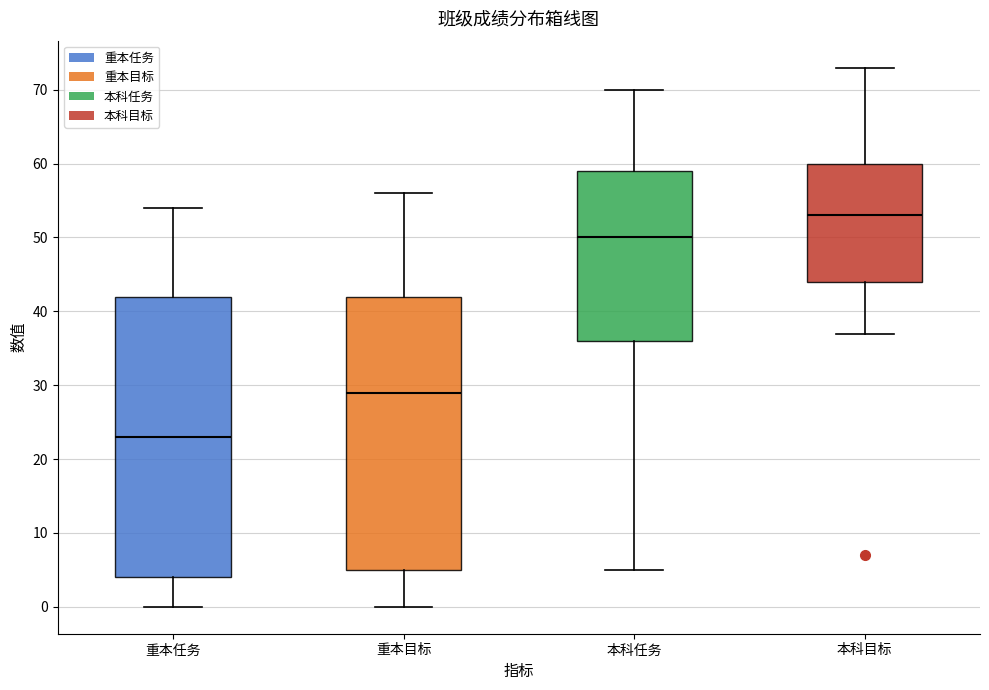

Where does the median line of the box for 重本目标 sit on the y-axis? The values are not printed on the chart, so give them approximately, as read against the axis.

29